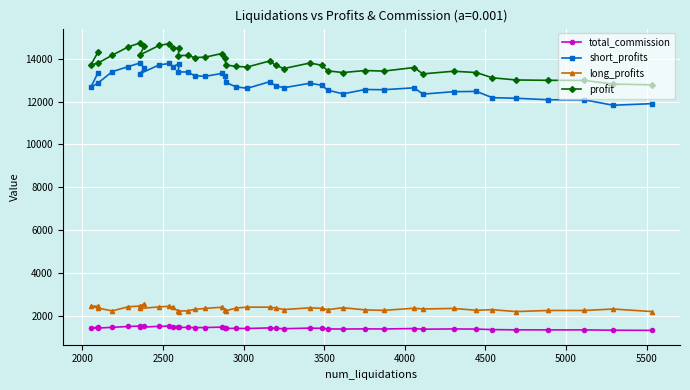

What is the average value of the long_profits series?

2344.0